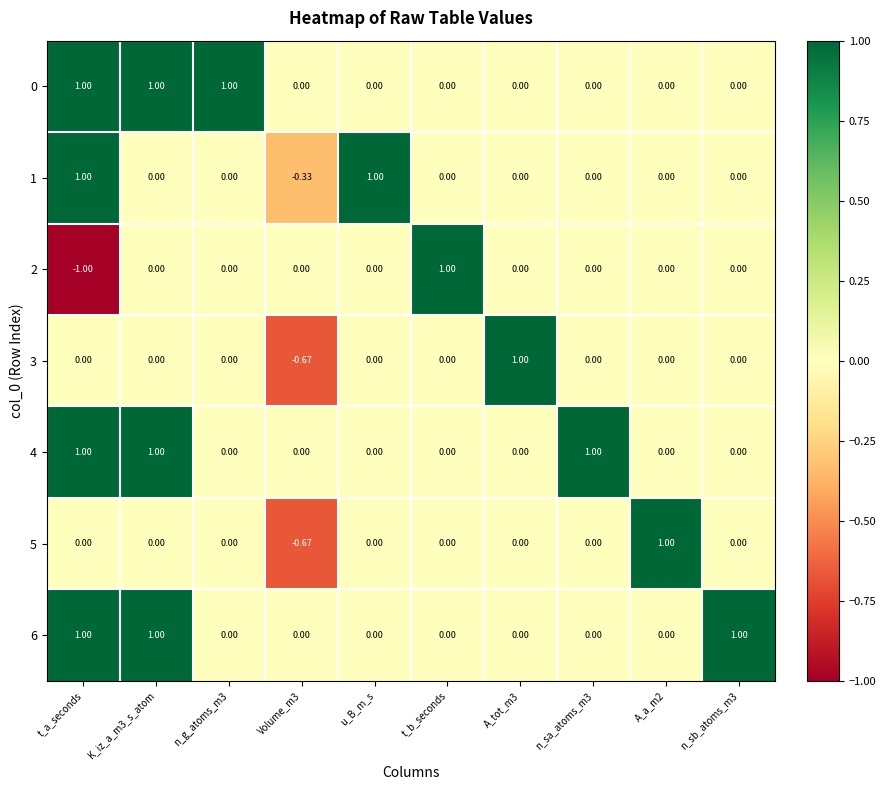

Is the value of 6 at A_a_m2 greater than the value of 1 at Volume_m3?

Yes